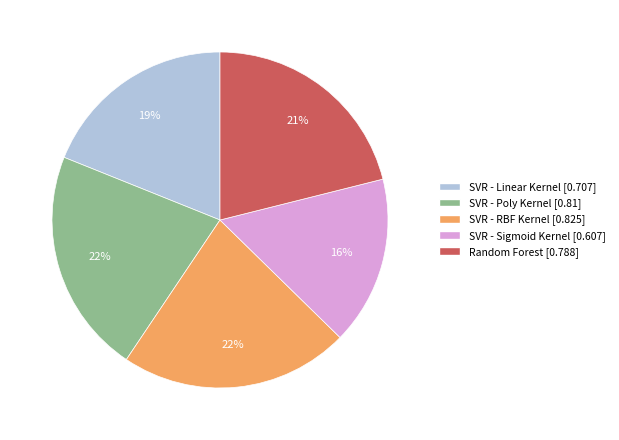

Which category has the smallest portion of the pie?

SVR - Sigmoid Kernel